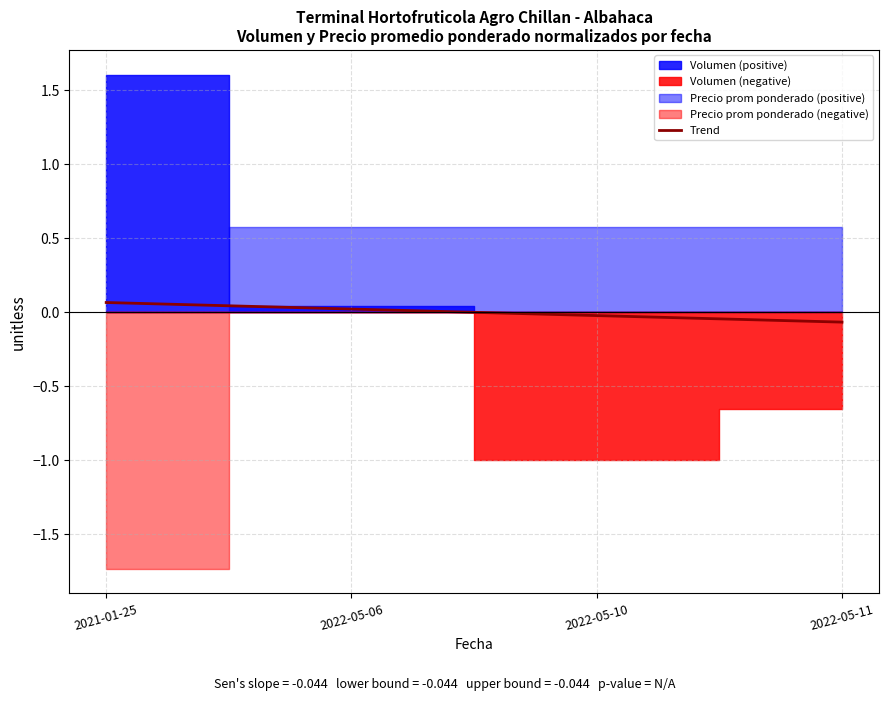

Is it true that Trend equals 0.0 at 2022-05-06?

True